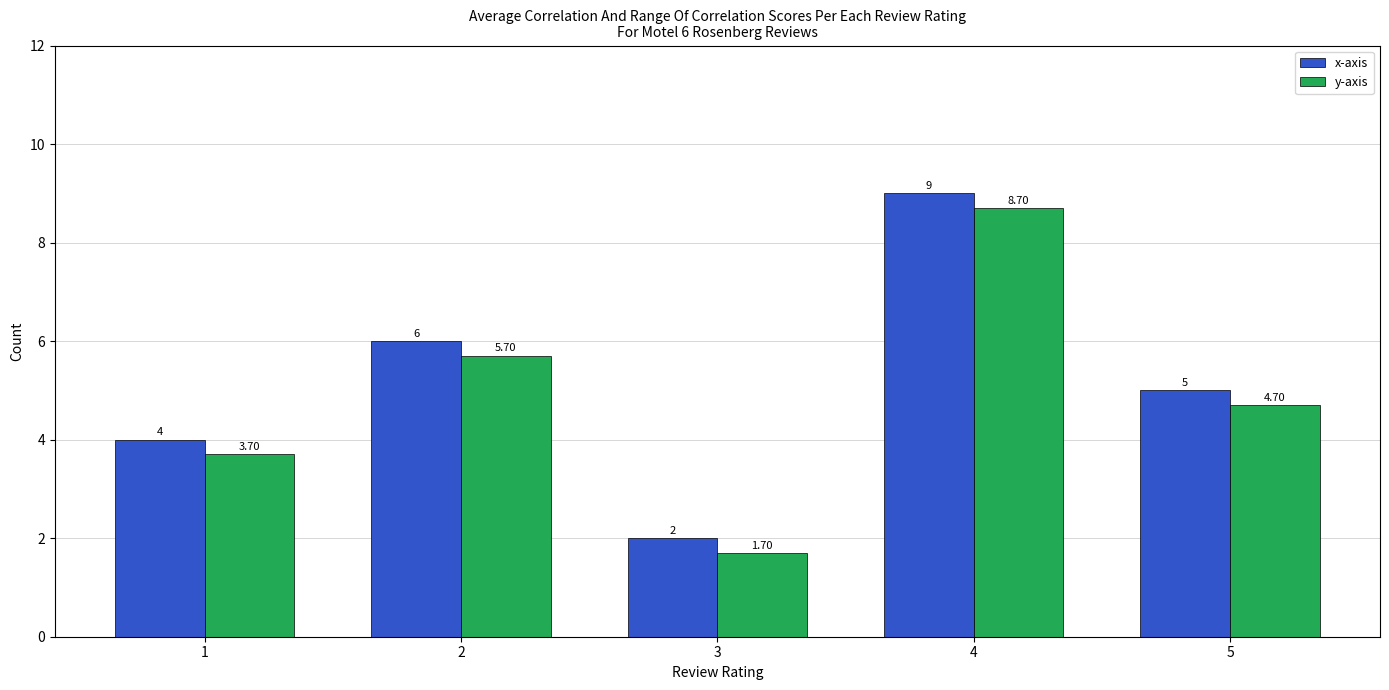

Which category has the lowest value in the x-axis series?

3